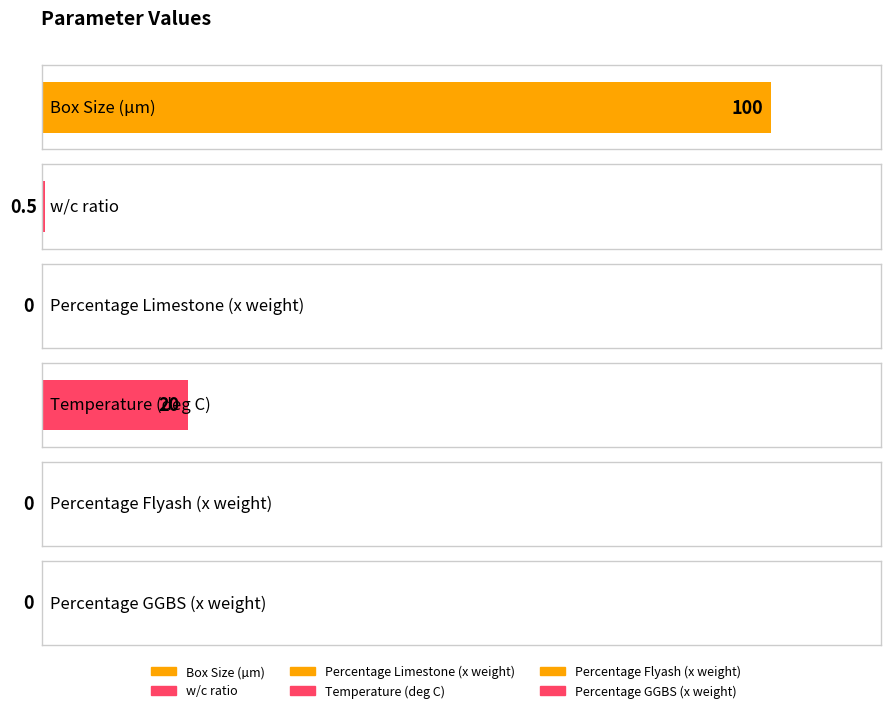

Where is the data nearest to the value 50?

Temperature (deg C)